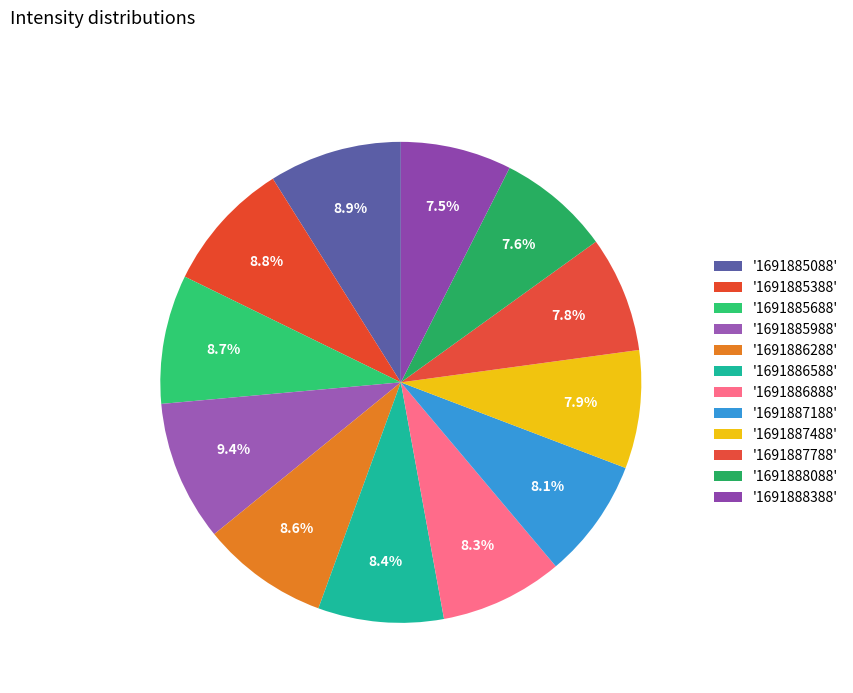

Count the number of slices in the pie.

12